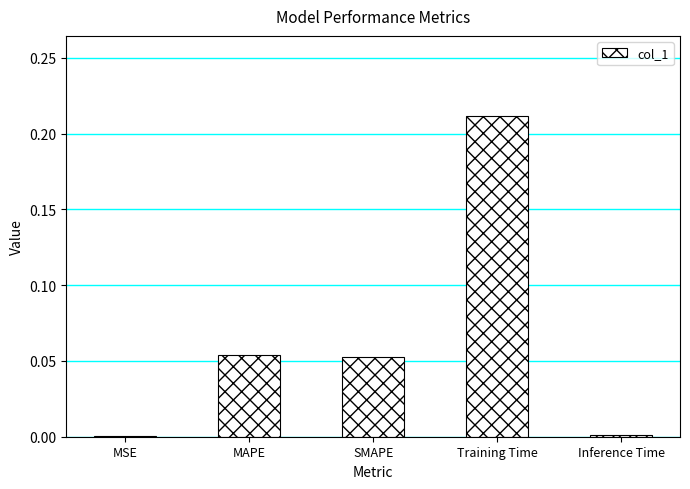

Is it true that the value at MSE is 0.0?

True